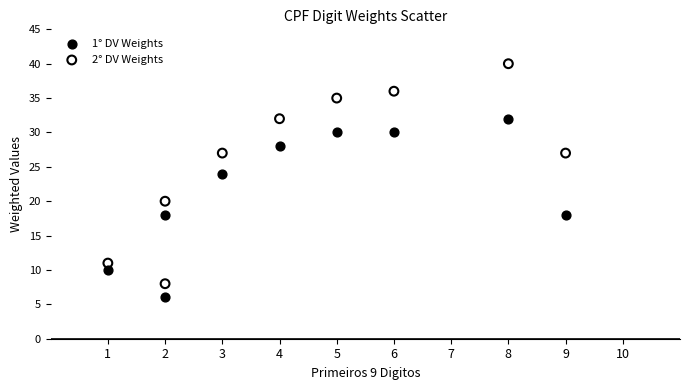

Which series has the widest spread of Y values?

2° DV Weights